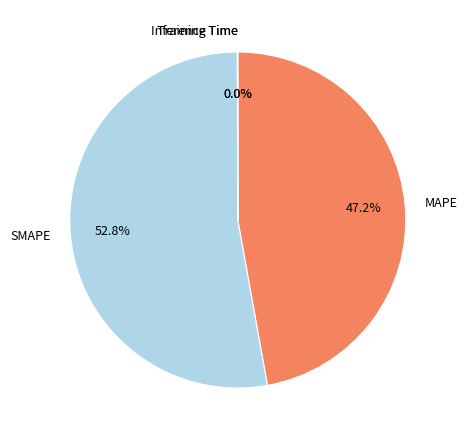

Which slice represents more than half of the pie?

SMAPE